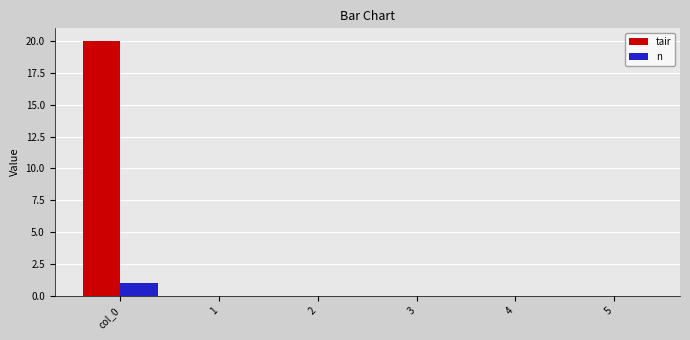

Is it true that tair equals 0 at 4?

True